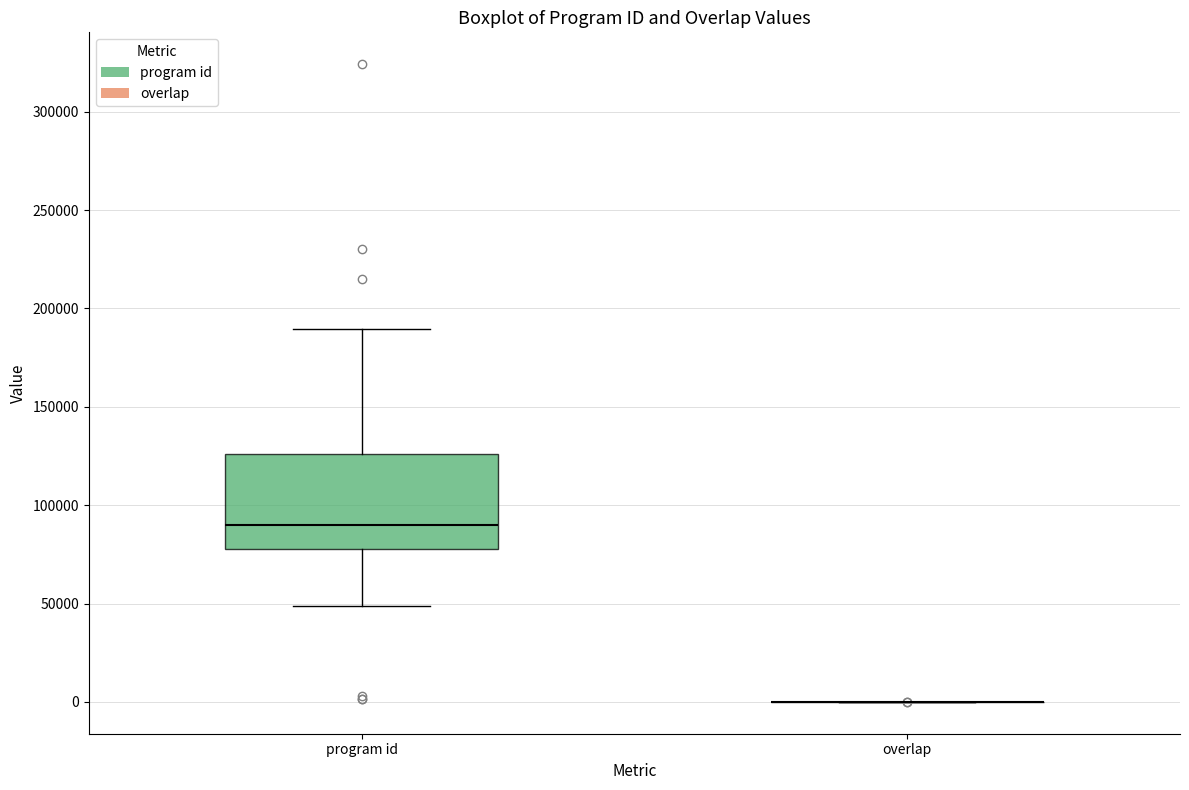

Reading left to right, read every box against the y-axis: the position of its median line, the range the box covers, and the ends of its whiskers. The values are not printed on the chart, so give them approximately, as read against the axis.

program id: median 90000, box 80000 to 125000, whiskers 50000 to 190000
overlap: box collapsed to a line at 0, whiskers 0 to 0